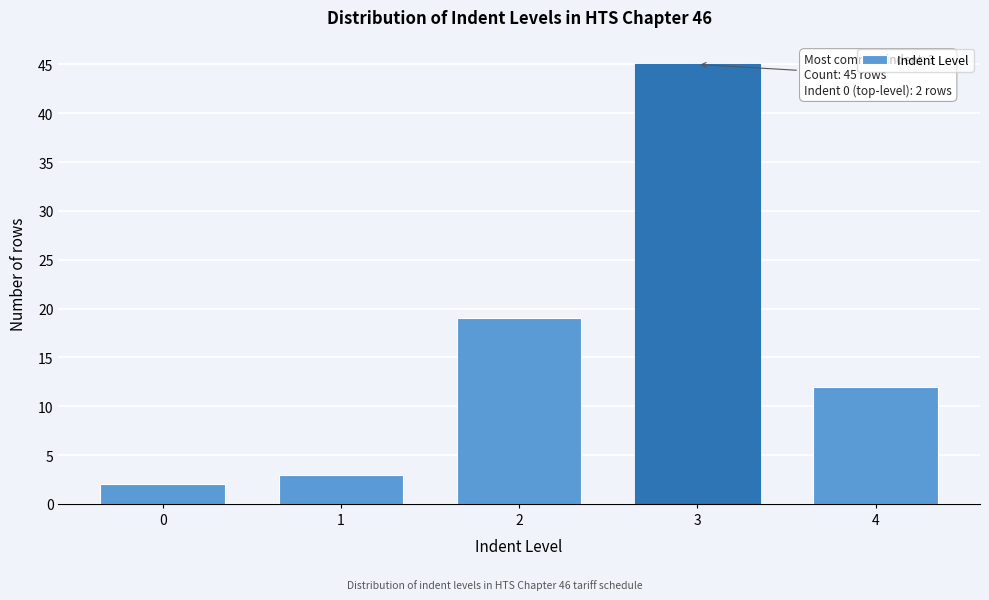

Reading left to right, extract all data points from this chart.

2	3	19	45	12